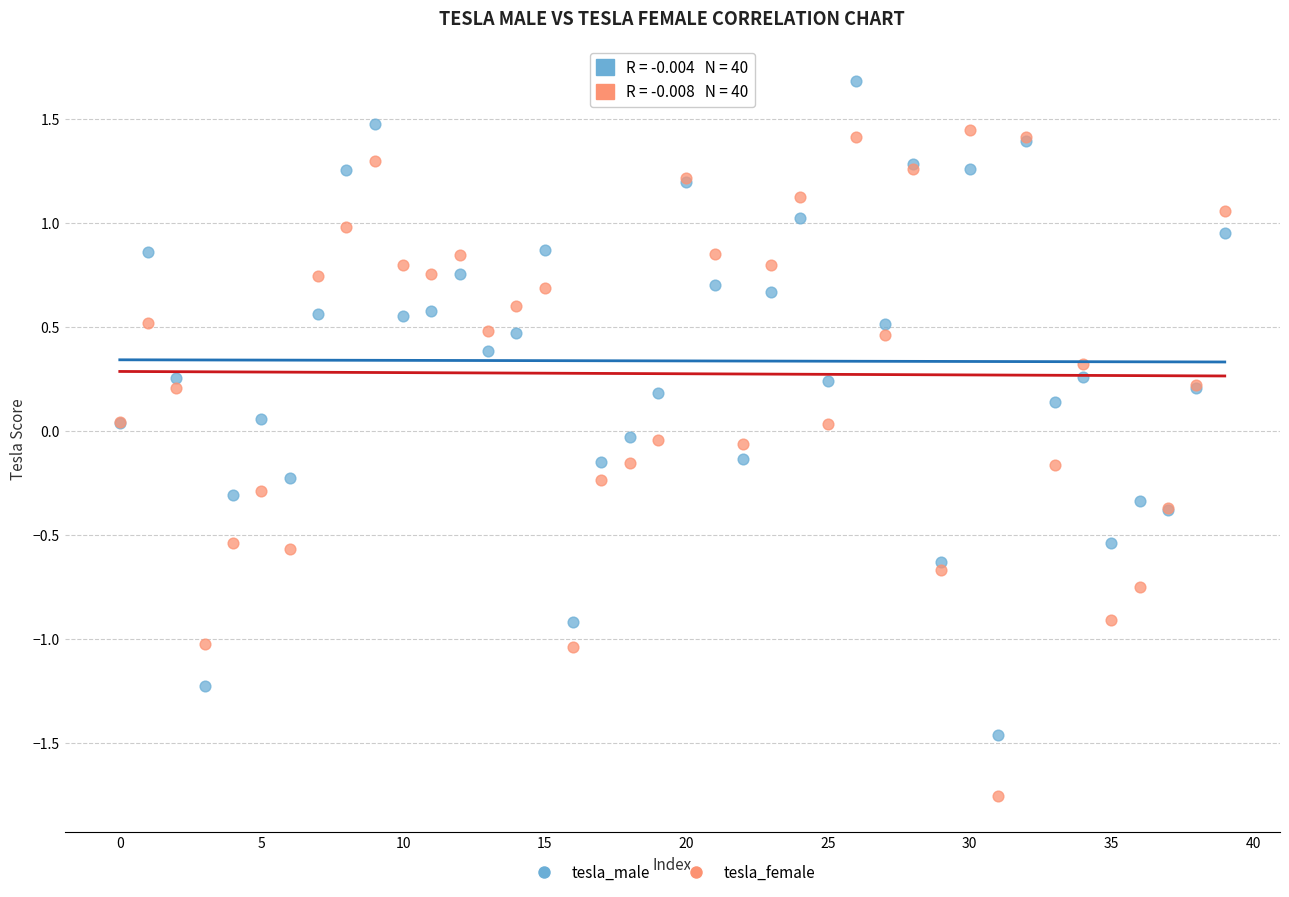

Which series reaches the maximum Y coordinate?

tesla_male